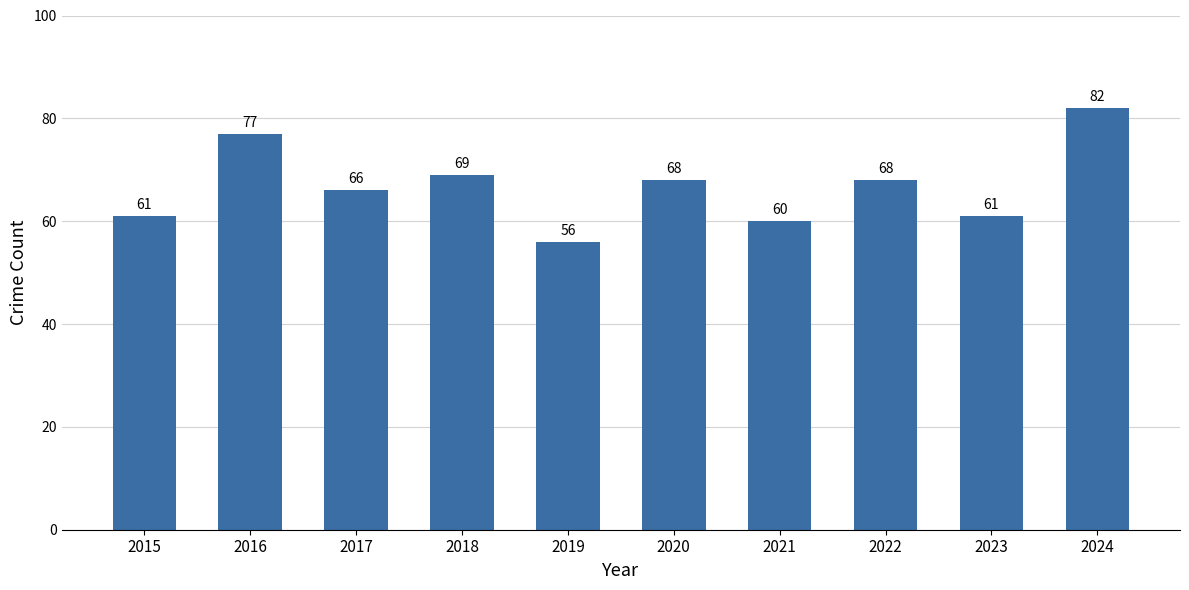

Does the chart contain stacked bars?

No